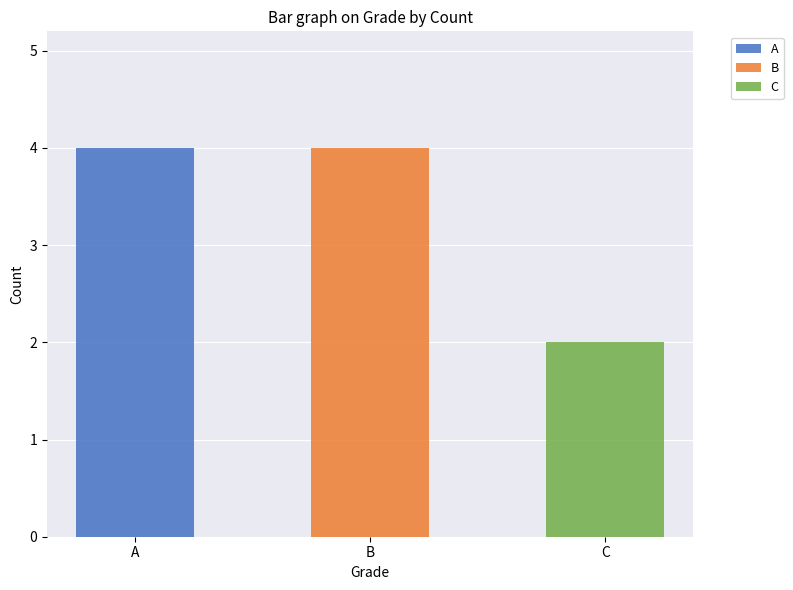

Reading left to right, what are the values for A?

A=4	B=0	C=0